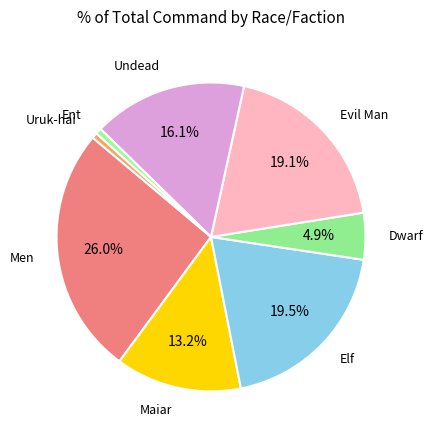

How many slices are in this pie chart?

8